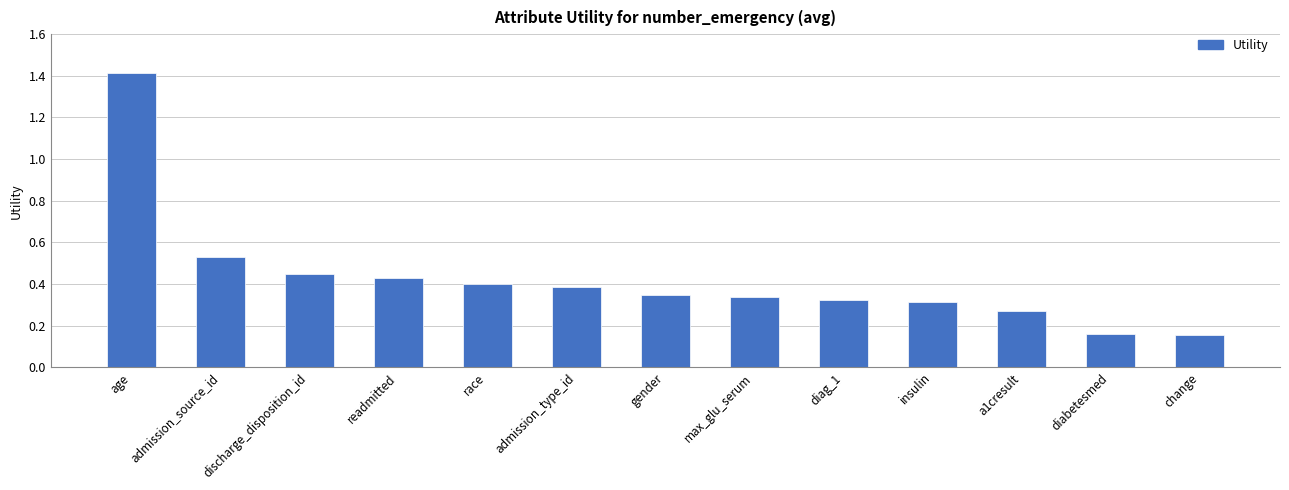

What is the sum of all values?

5.5